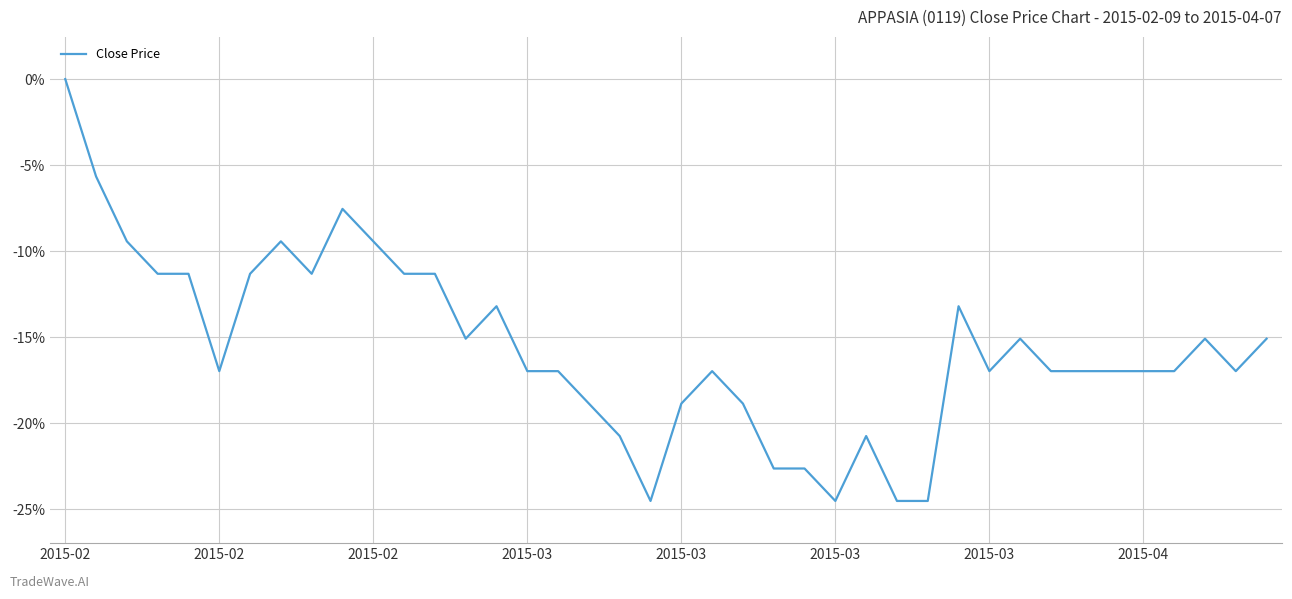

Reading left to right, transcribe all the data shown in this chart.

0.0	-5.7	-9.4	-11.3	-11.3	-17.0	-11.3	-9.4	-11.3	-7.5	-9.4	-11.3	-11.3	-15.1	-13.2	-17.0	-17.0	-18.9	-20.8	-24.5	-18.9	-17.0	-18.9	-22.6	-22.6	-24.5	-20.8	-24.5	-24.5	-13.2	-17.0	-15.1	-17.0	-17.0	-17.0	-17.0	-17.0	-15.1	-17.0	-15.1